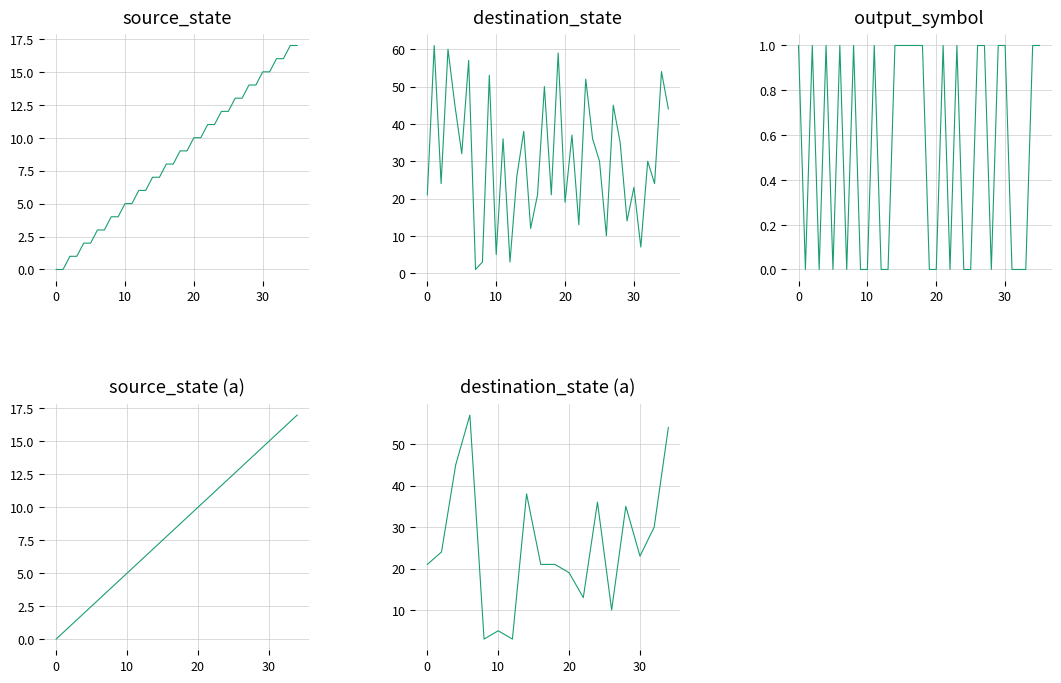

Which series has the largest total across all categories?

destination_state